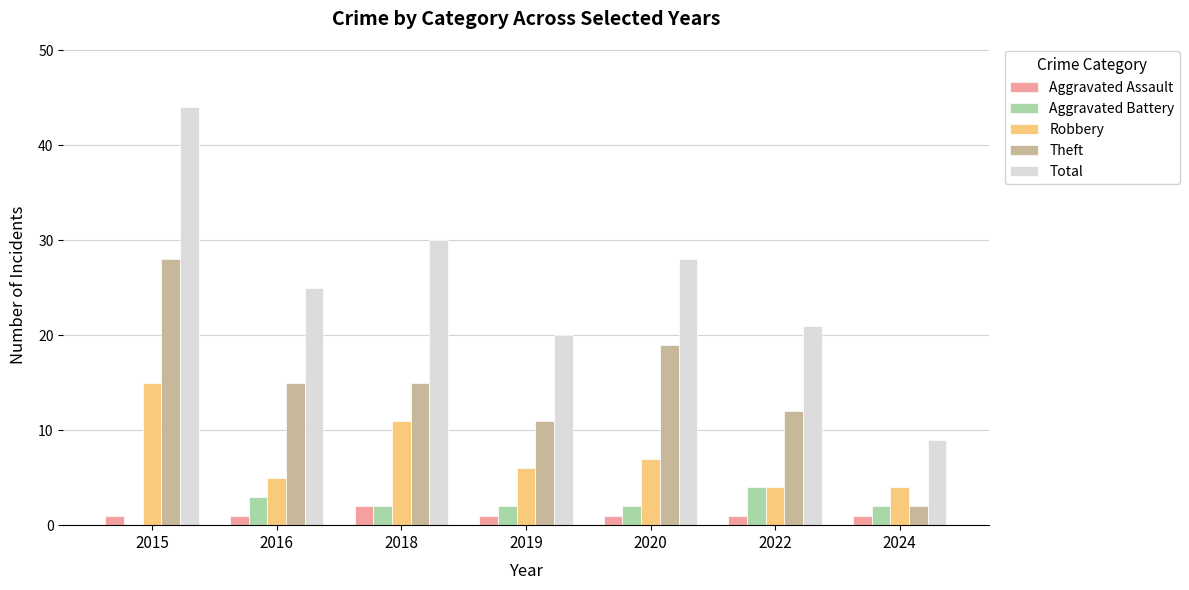

What is the highest value of the Aggravated Battery series?

4